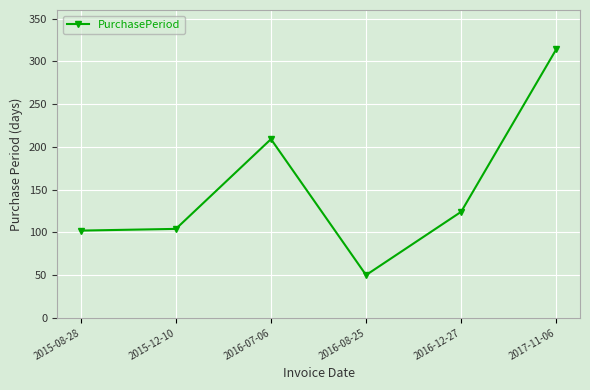

Where is the first local maximum?

2016-07-06